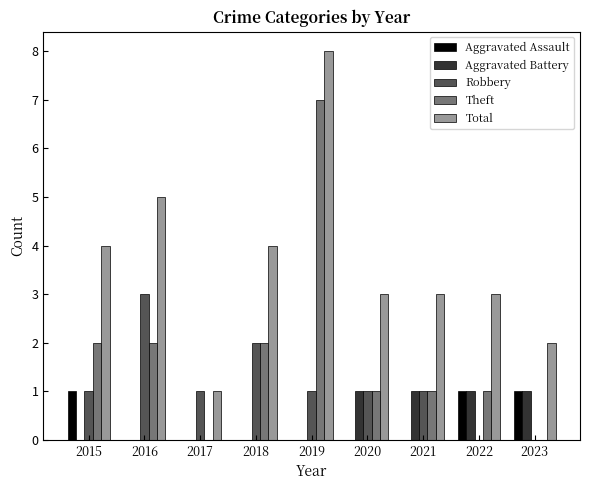

The Aggravated Assault series shows 1 at 2022. True or false?

True